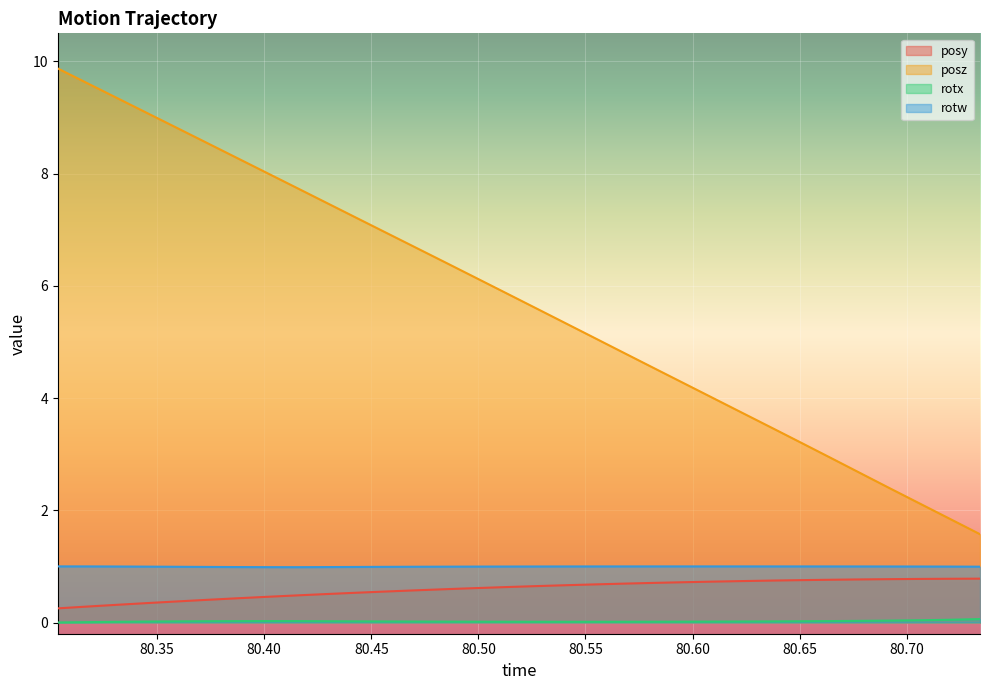

What is the average value of the posy series?

0.6